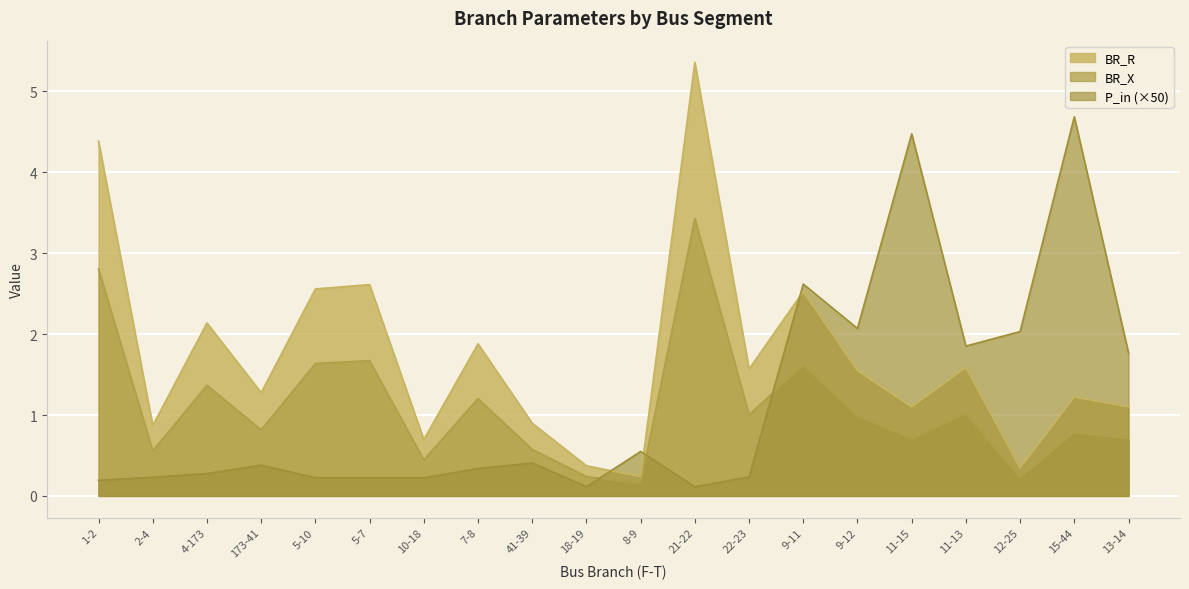

Is the value of P_in at 41-39 greater than the value of BR_R at 13-14?

No